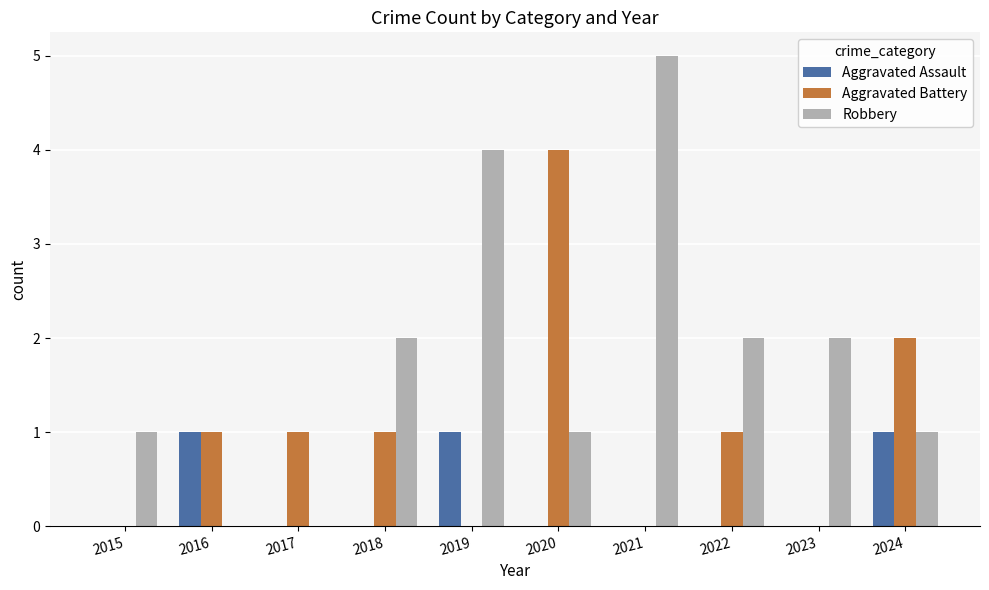

Does the chart contain stacked bars?

No